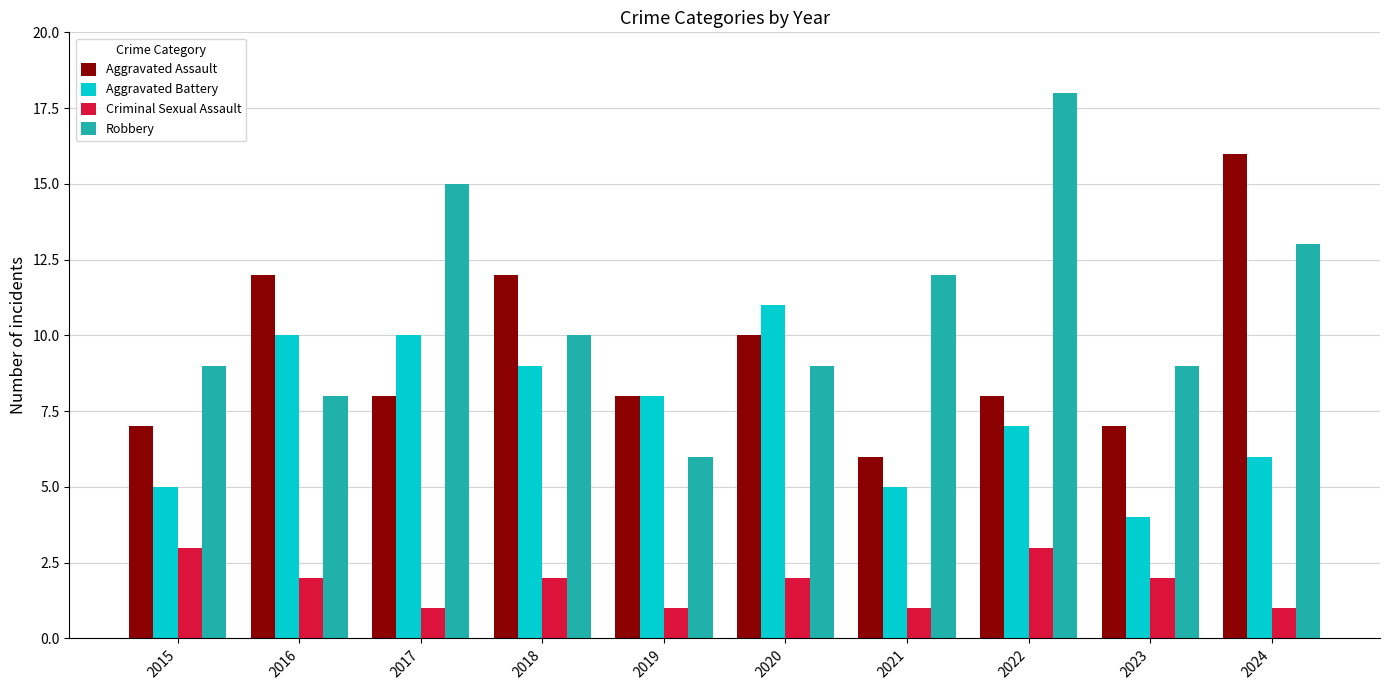

How many groups of bars are there?

10